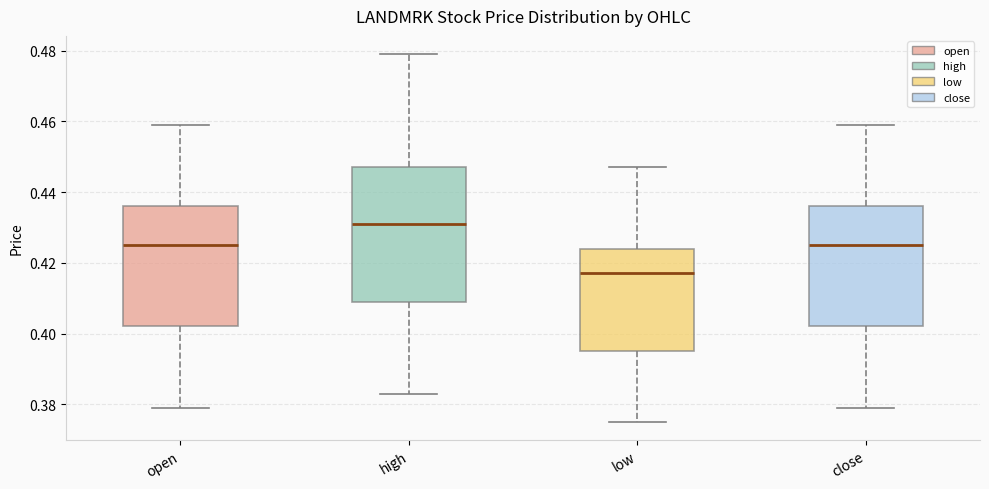

Comparing the boxes themselves (not the whiskers), which one is the tallest?

high